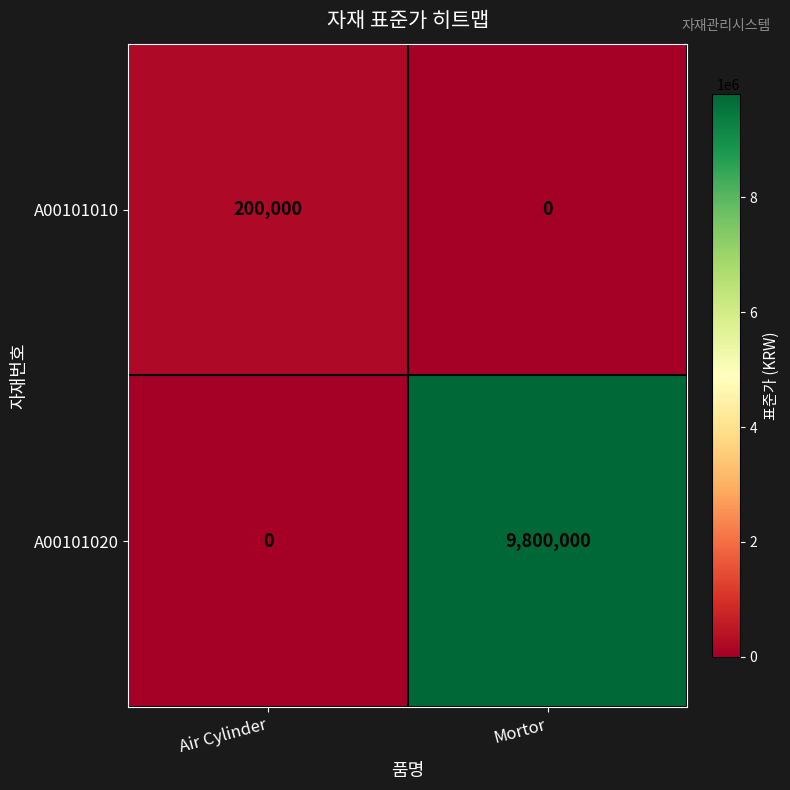

List the series in order of their overall mean, highest first.

A00101020, A00101010